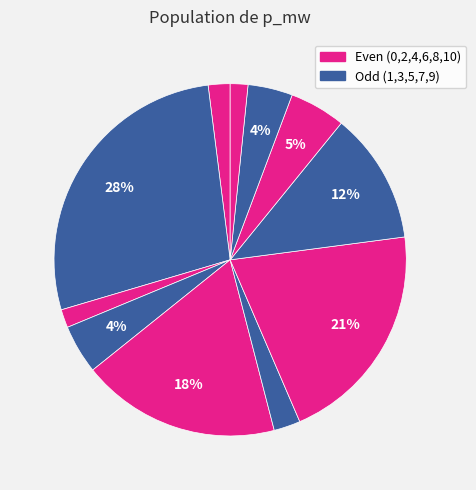

Count the number of slices in the pie.

11